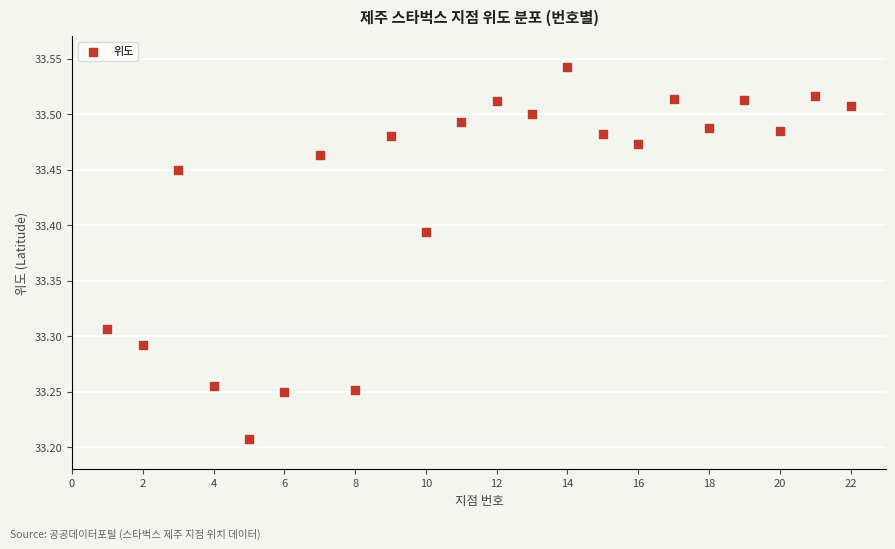

What is the range of Y values (max minus min)?

0.3